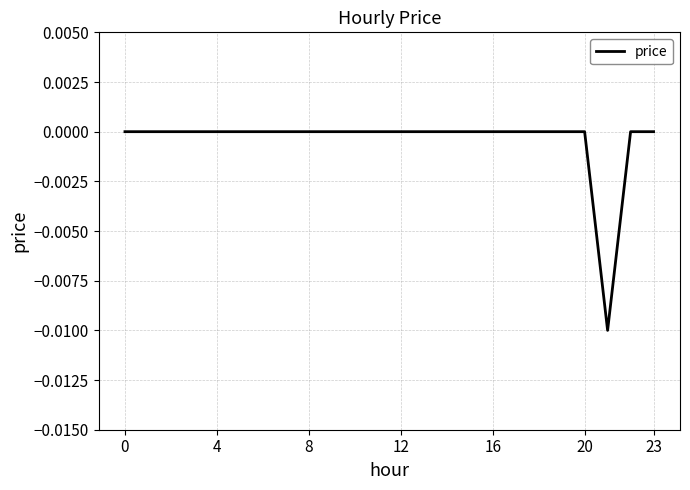

How many lines are shown in the chart?

1